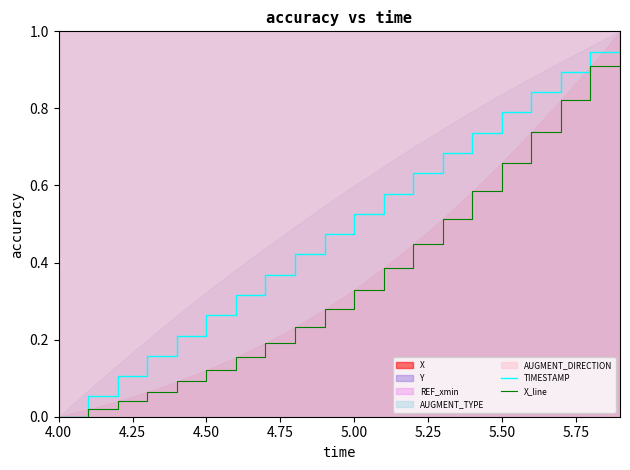

Which category has the lowest value in the TIMESTAMP series?

4.00